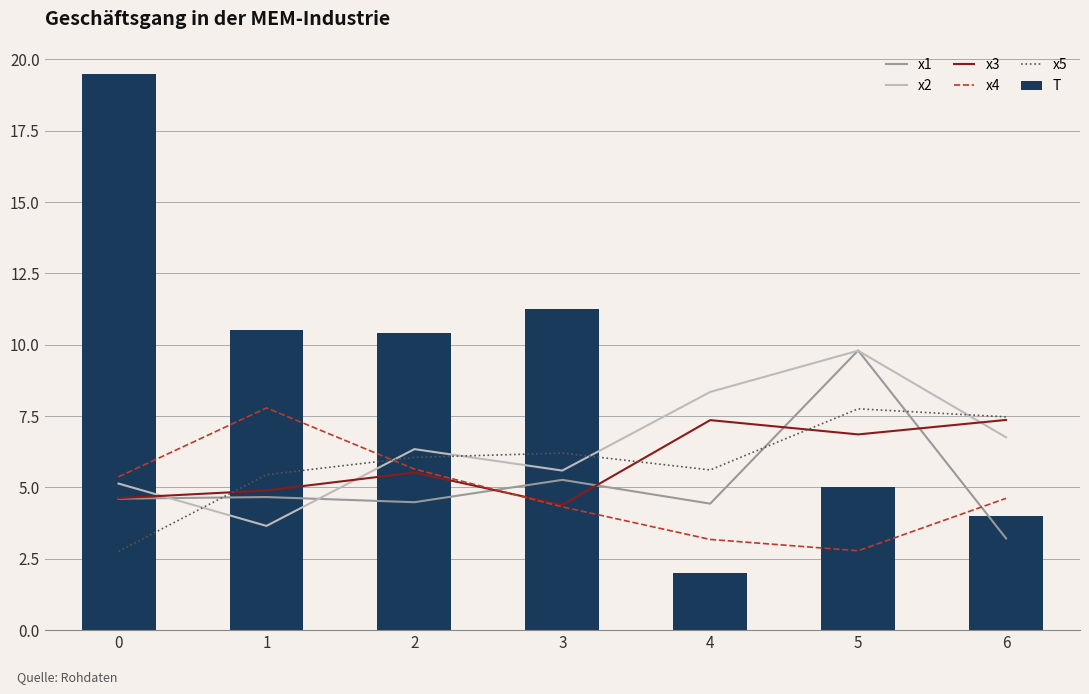

The x5 series shows 5.4 at 1. True or false?

True